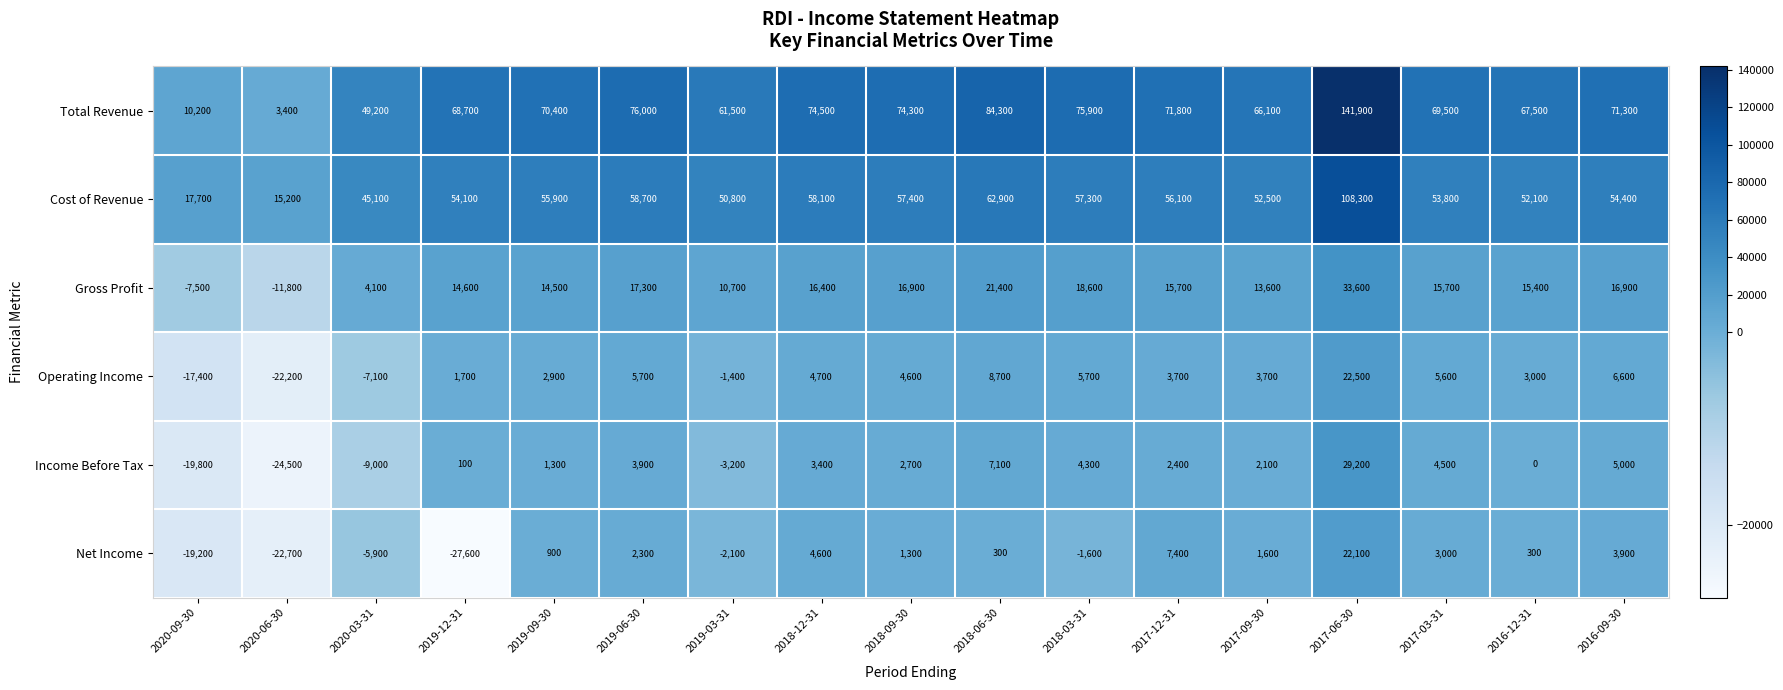

The value of Total Revenue at 2018-09-30 is 23796. True or false?

False